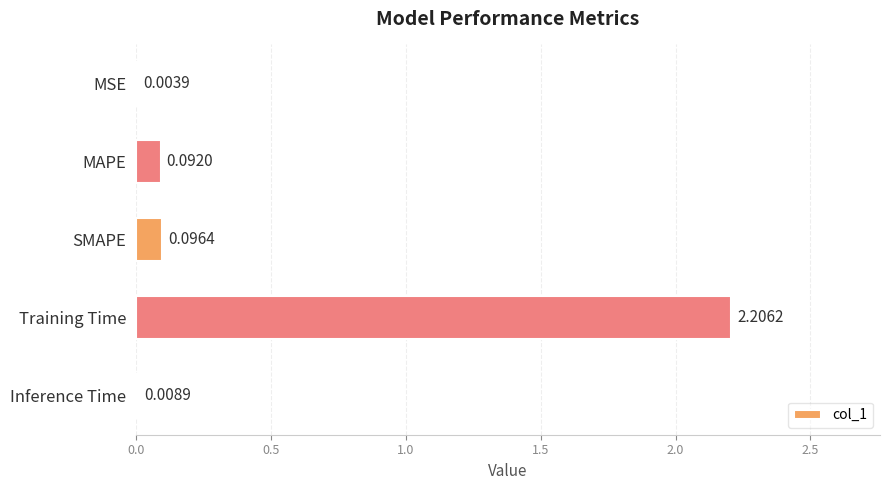

At which label is the value closest to 1?

SMAPE